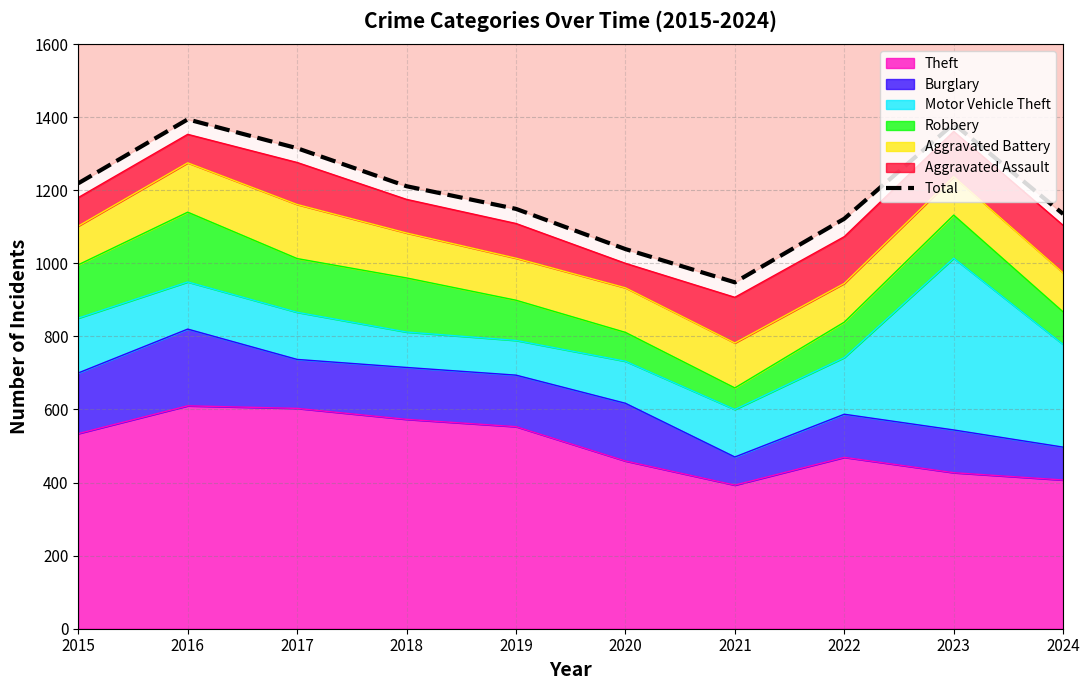

True or false: the data shows 948 at 2021.

True